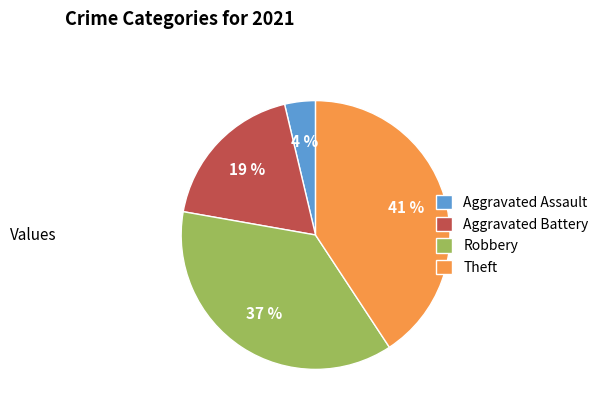

To the nearest percent, what portion does Theft represent?

41%